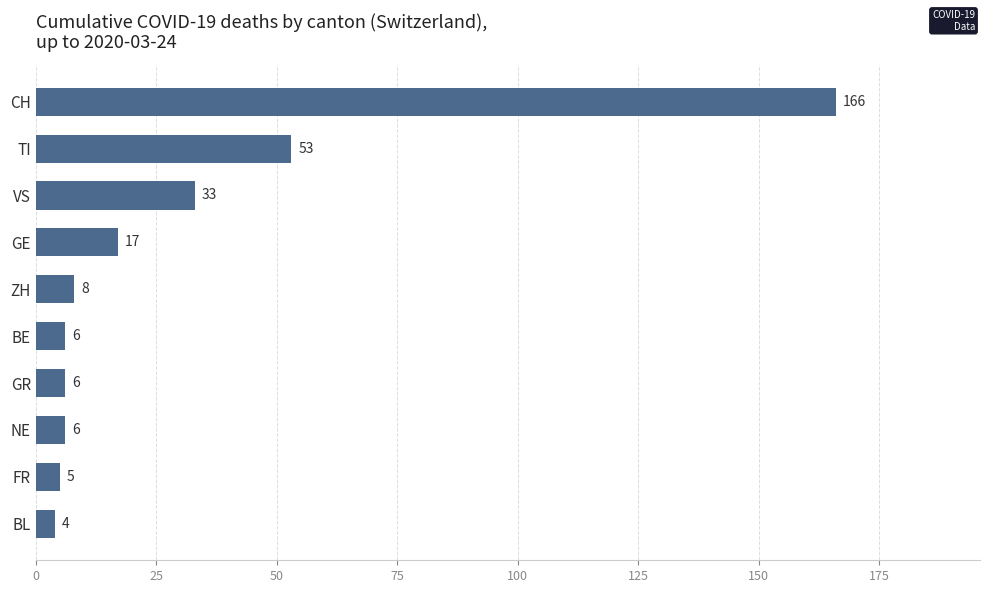

What is the difference between the maximum and minimum values?

162